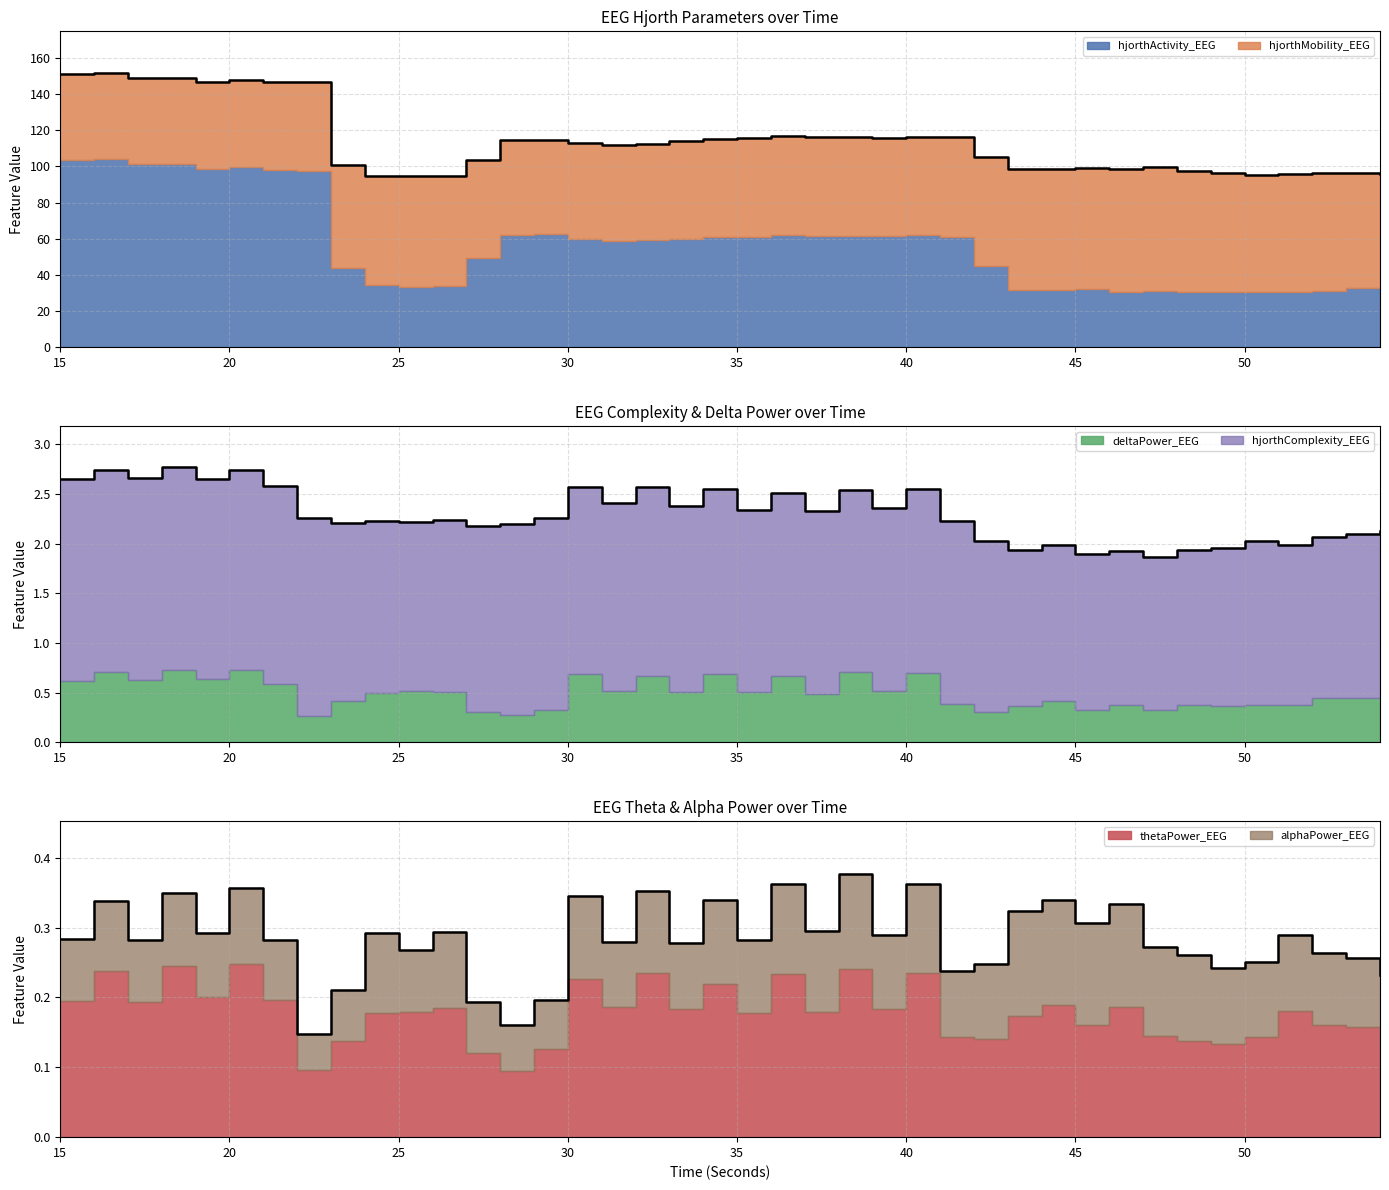

The deltaPower_EEG series shows 0.4 at 23. True or false?

True